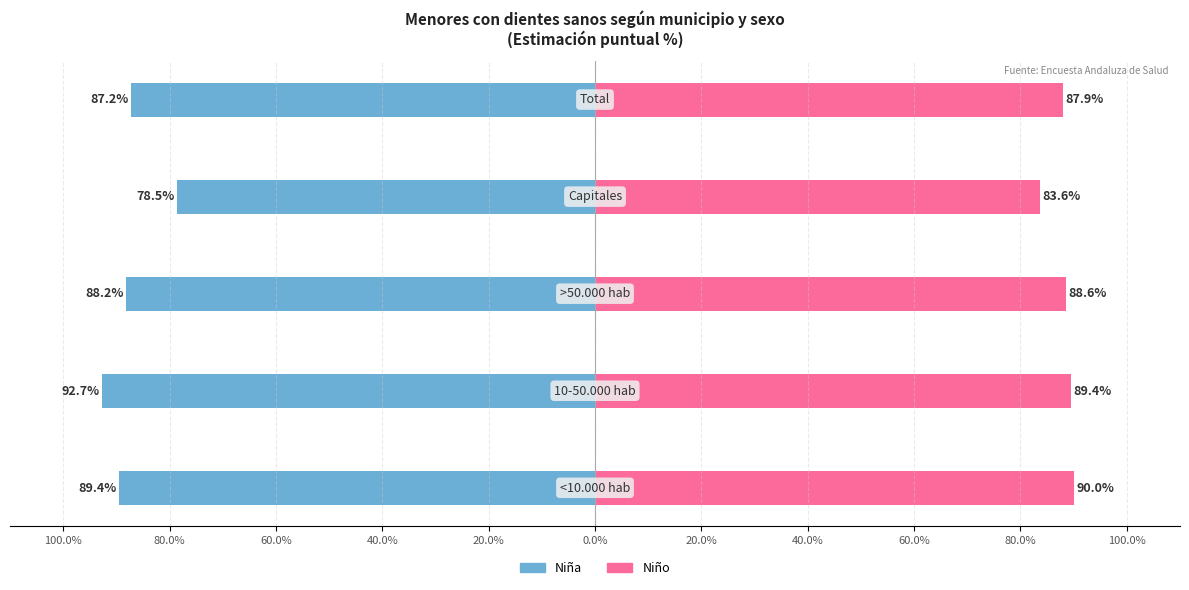

Reading left to right, transcribe all the data shown in this chart.

Niña (Sí): -89.4	-92.7	-88.2	-78.5	-87.2
Niño (Sí): 90.0	89.4	88.6	83.6	87.9